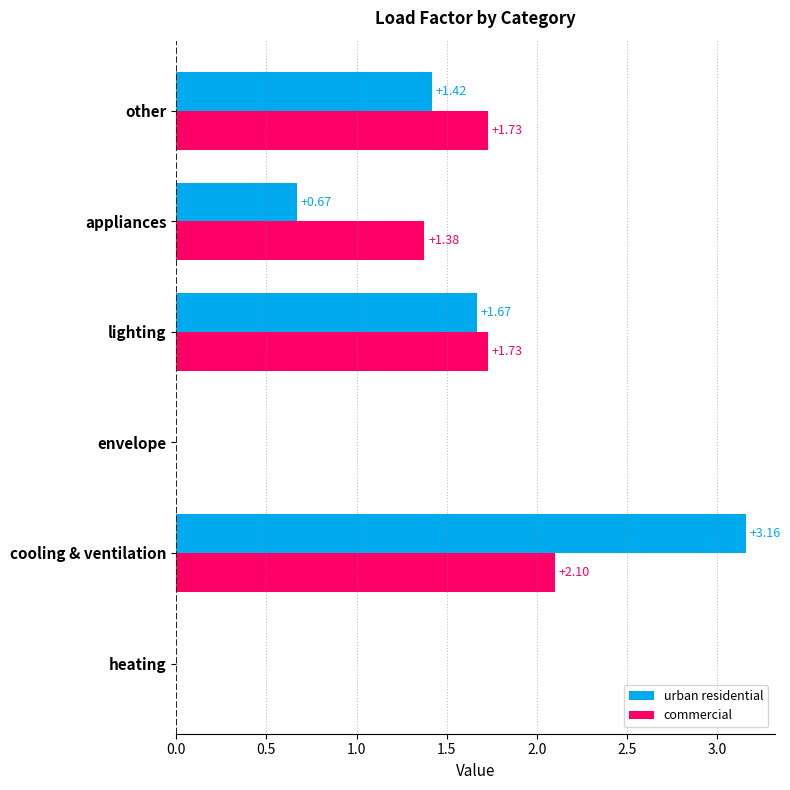

Between cooling & ventilation and appliances, which series saw the biggest shift?

urban residential